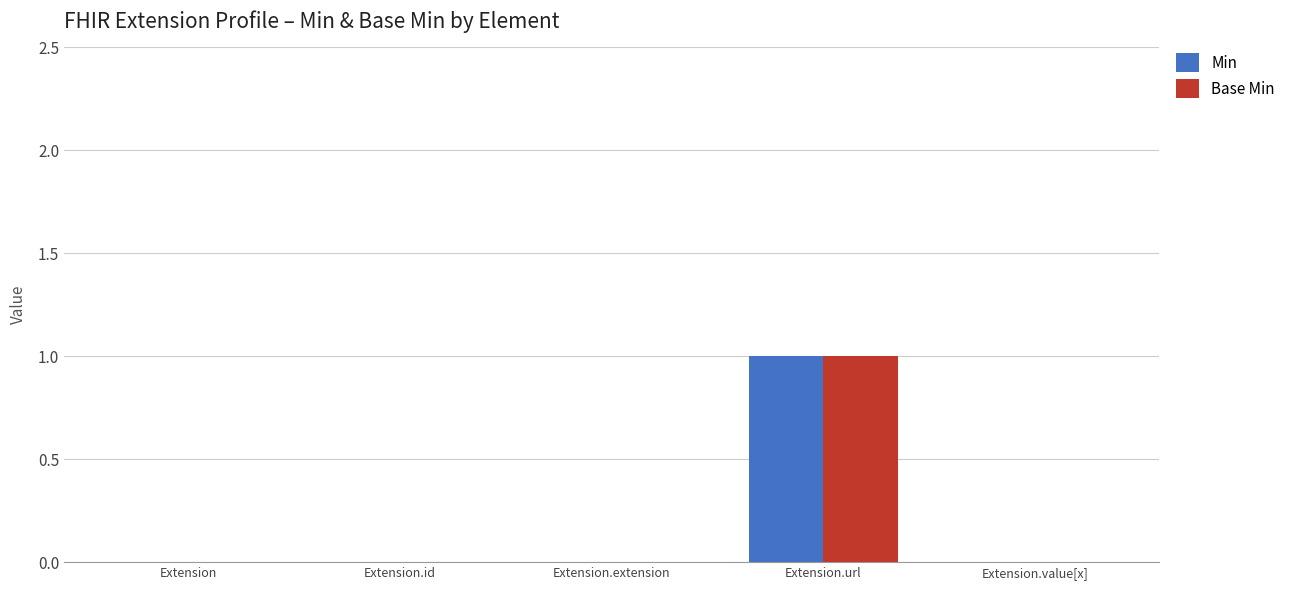

True or false: Min has a value of 1 at Extension.url.

True